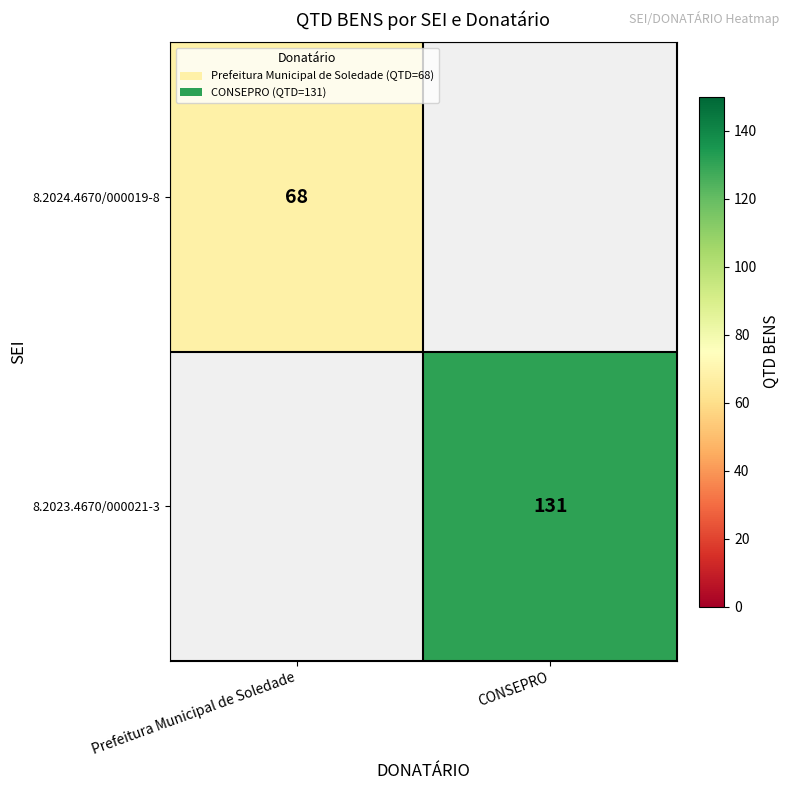

What is the greatest value displayed?

131.0